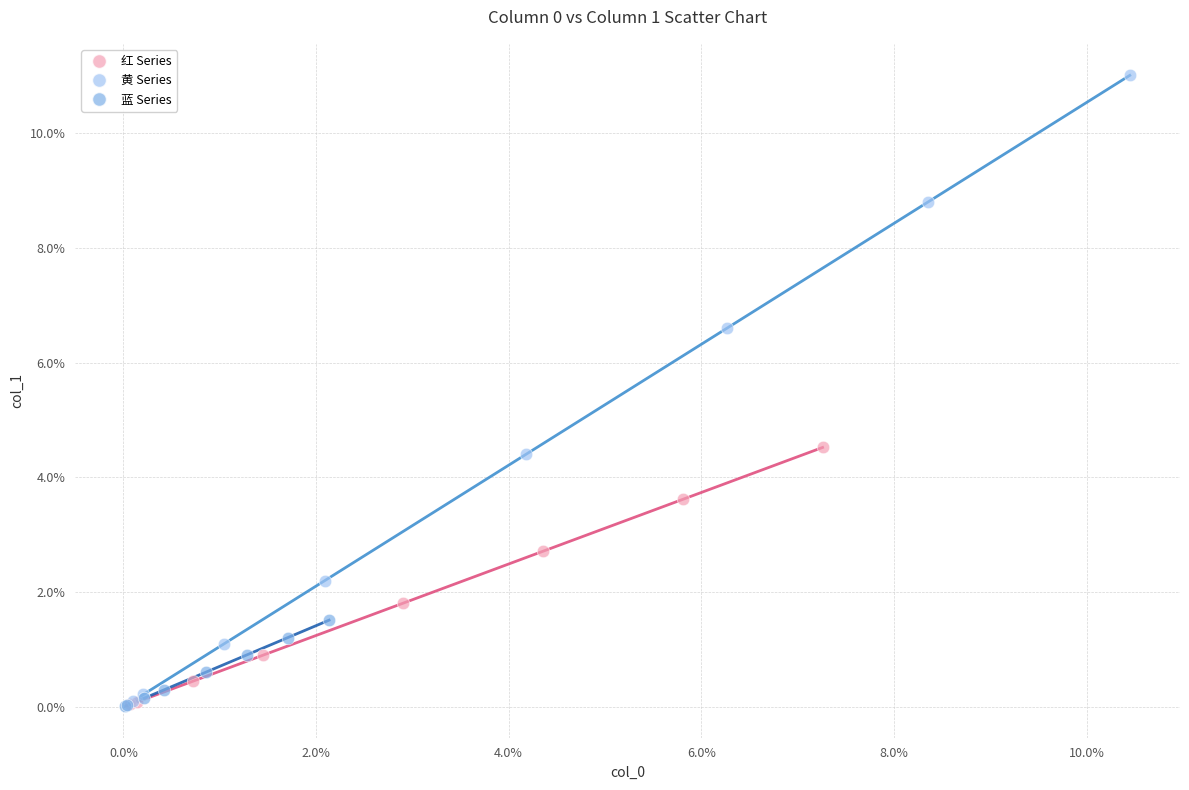

What are all the series names shown in the legend?

红 Series, 黄 Series, 蓝 Series